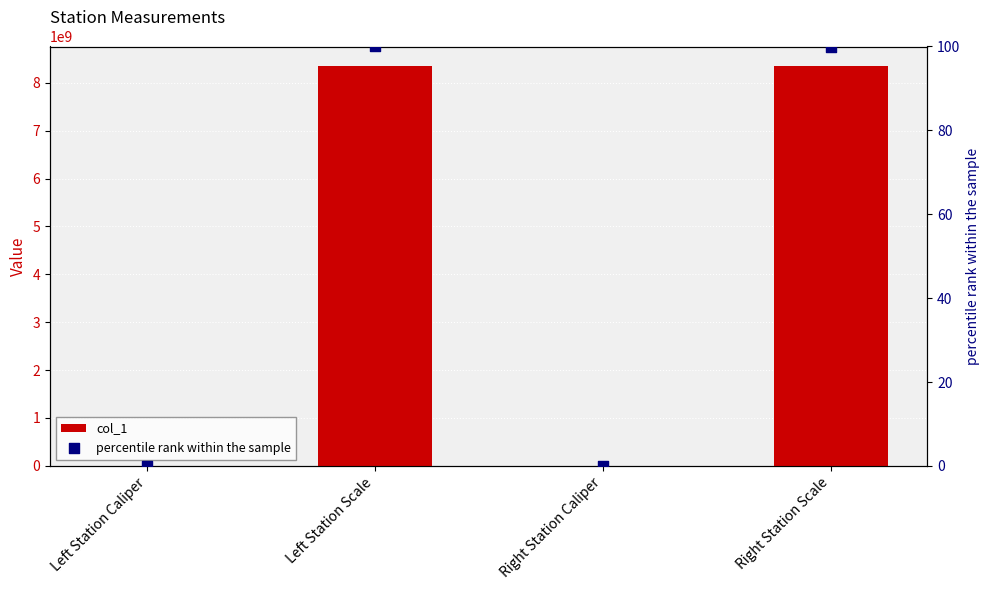

Which series has the widest spread of Y values?

col_1